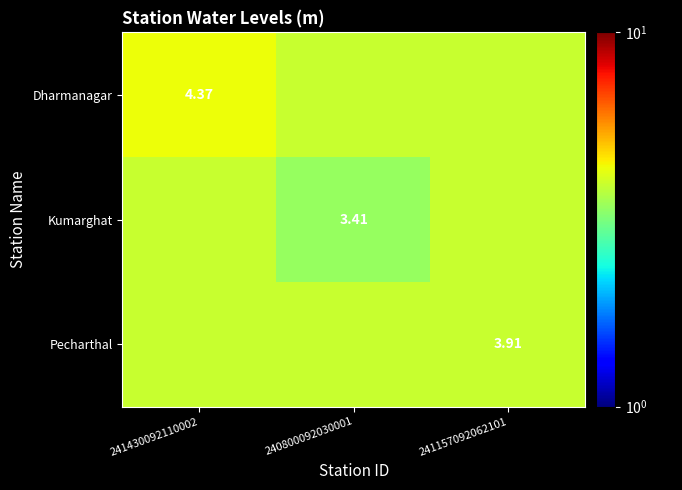

What is the smallest value displayed?

3.4